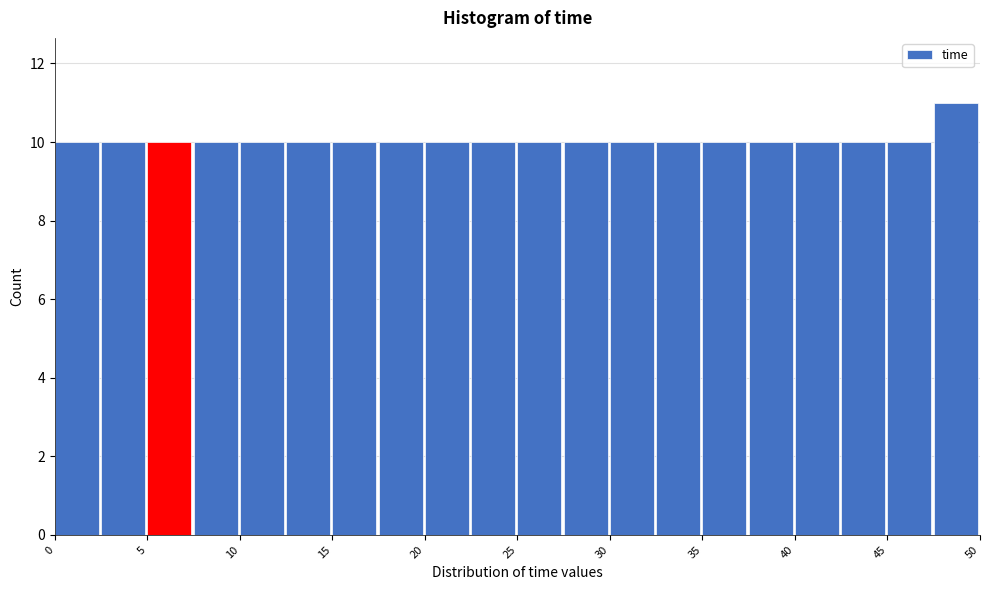

What is the height of the bar covering 25.0 to 27.5 on the x-axis? The values are not printed on the chart, so give them approximately, as read against the axis.

10